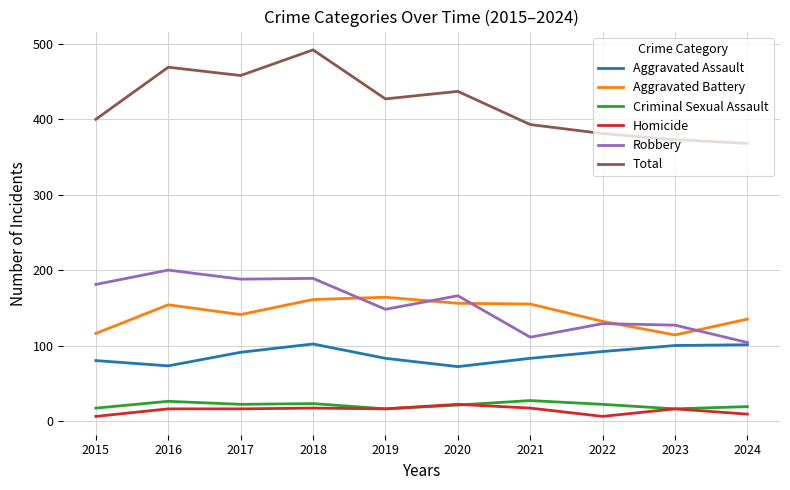

Is the value of Homicide at 2019 greater than the value of Robbery at 2024?

No